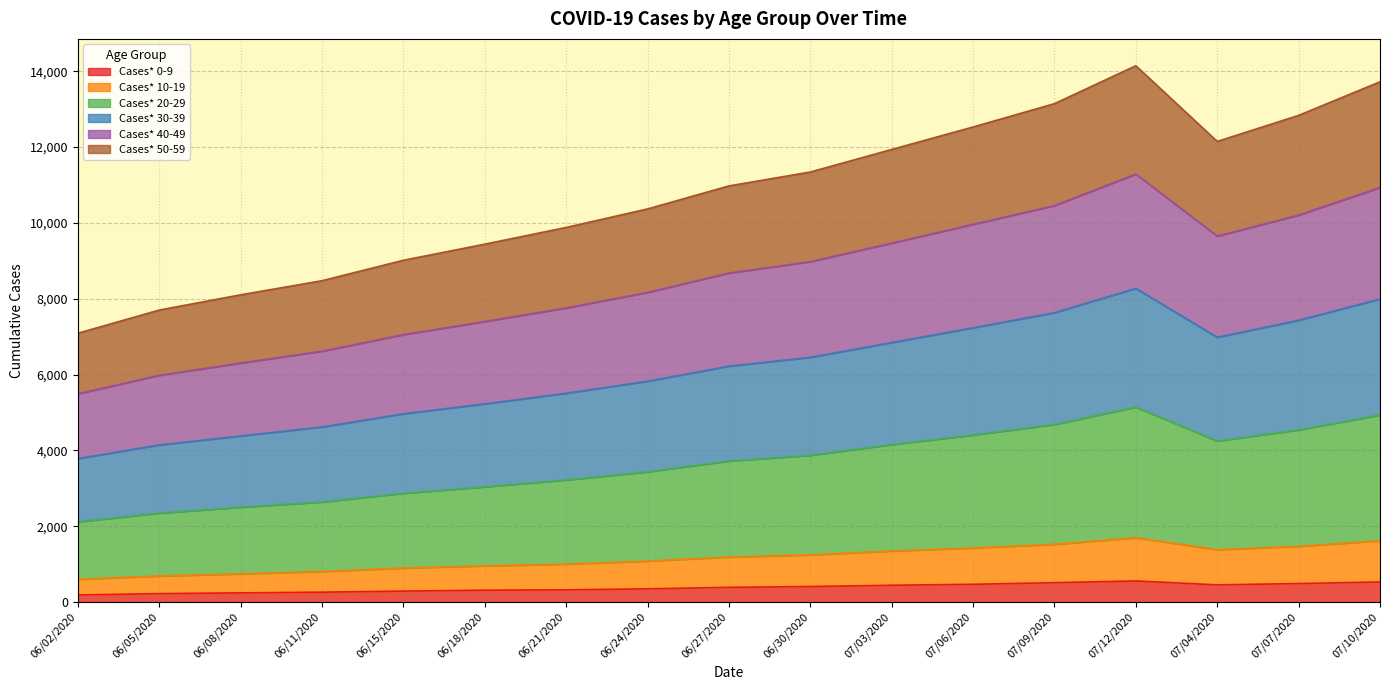

The Cases* 0-9 series shows 510 at 07/09/2020. True or false?

True